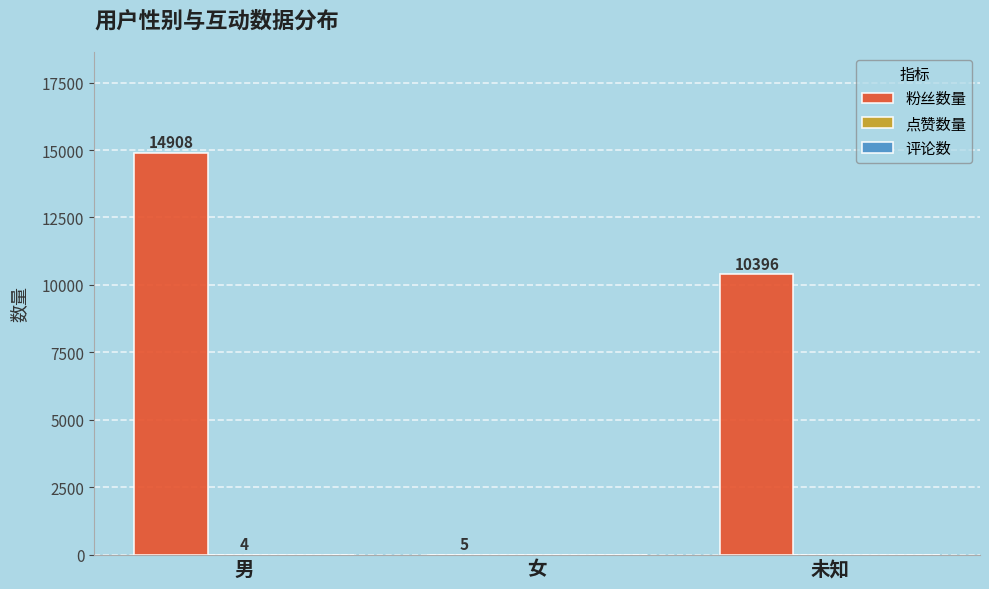

What is the sum of all 粉丝数量 values?

25309